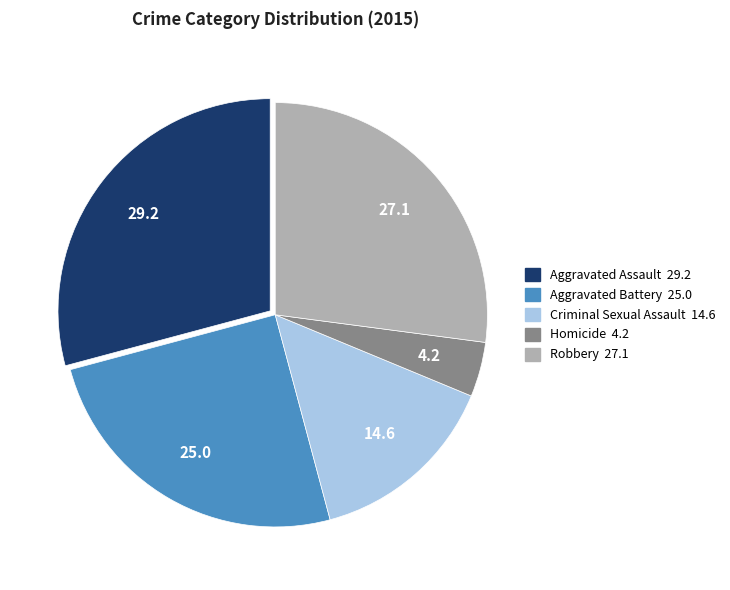

The Aggravated Battery slice represents 18% of the pie. True or false?

False